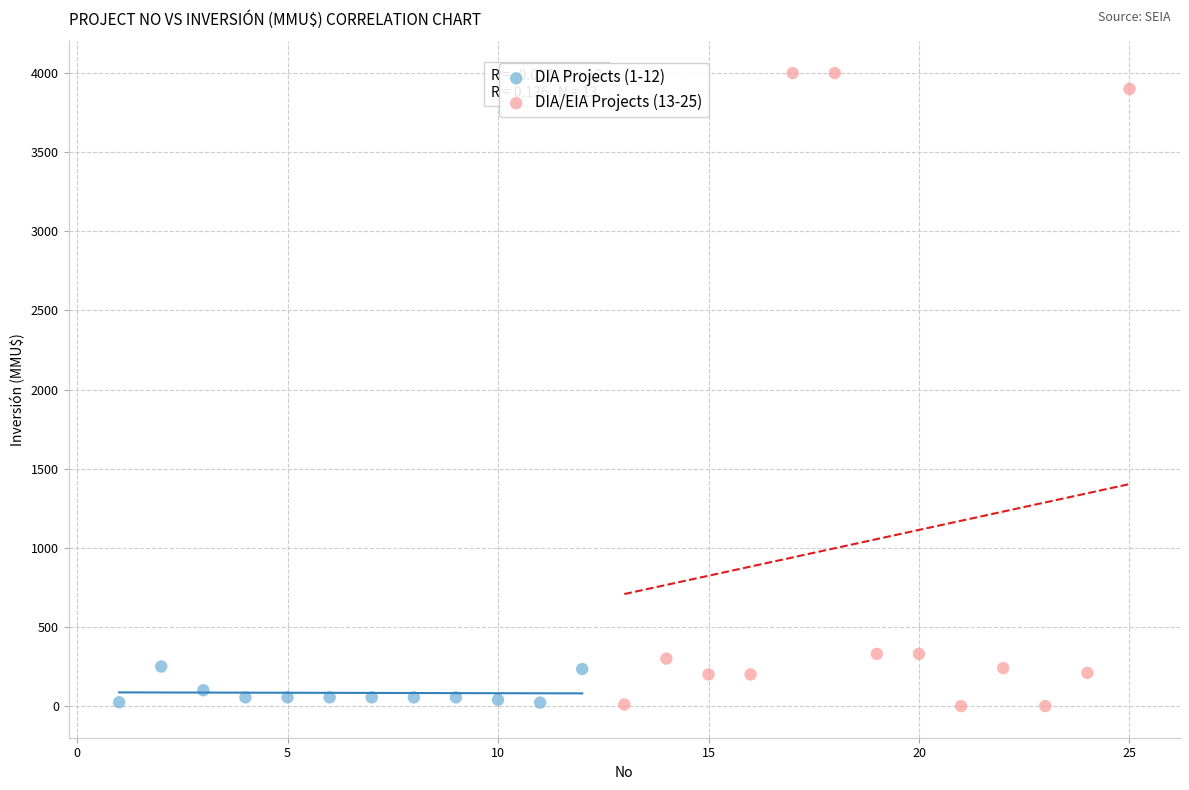

Which series has the largest Y range (max minus min)?

DIA/EIA Projects (13-25)